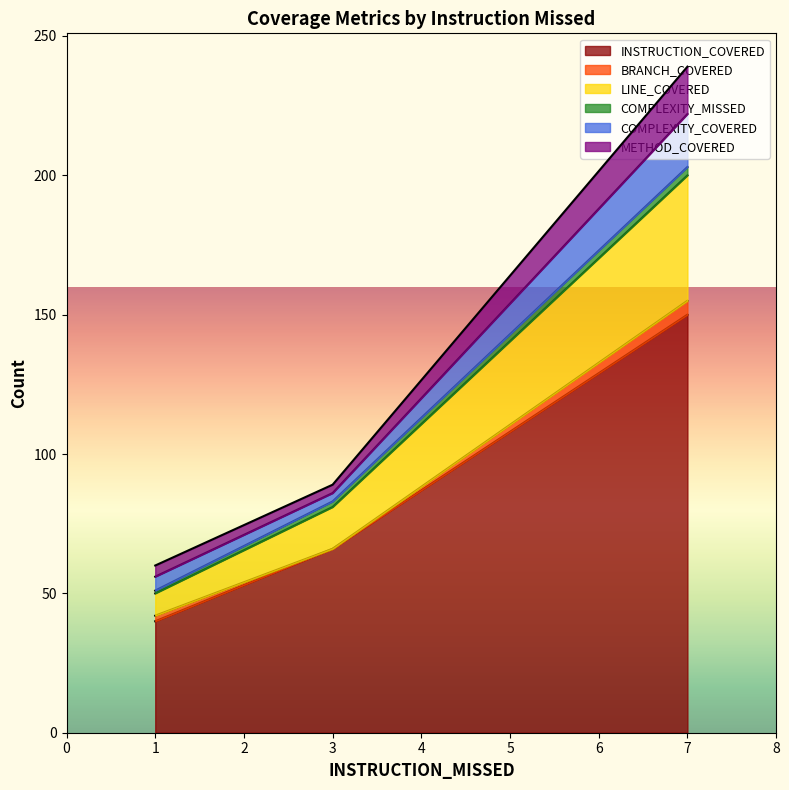

At how many categories does at least one series exceed 142?

1